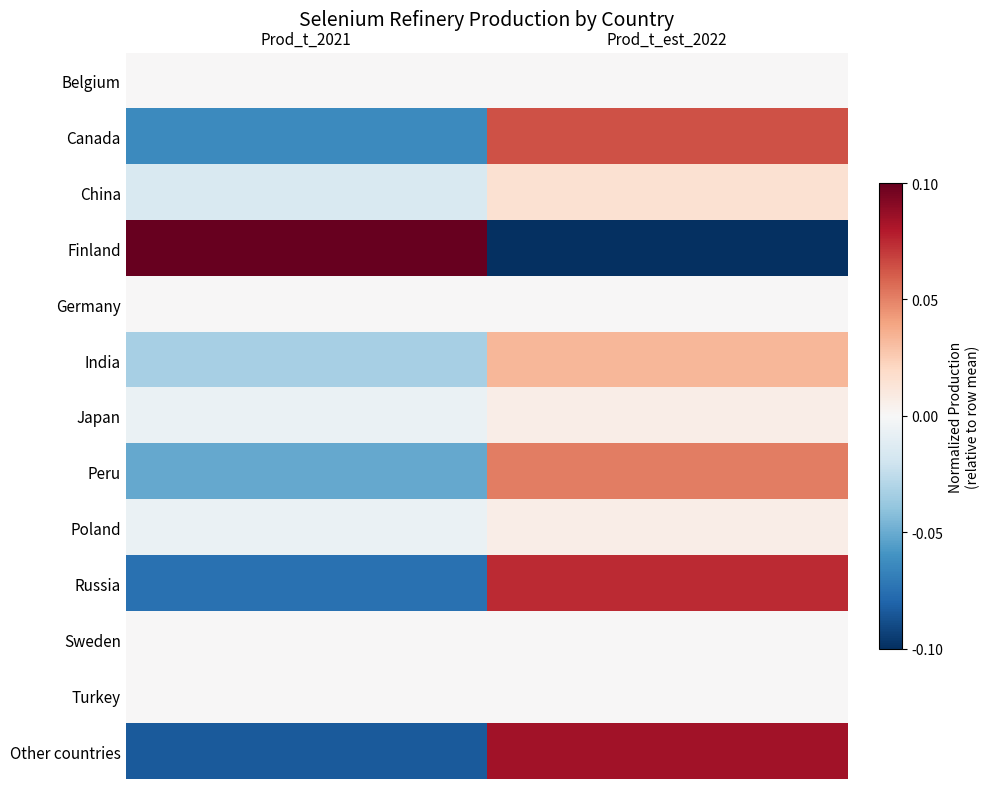

Which series changed the most between Prod_t_2021 and Prod_t_est_2022?

Finland